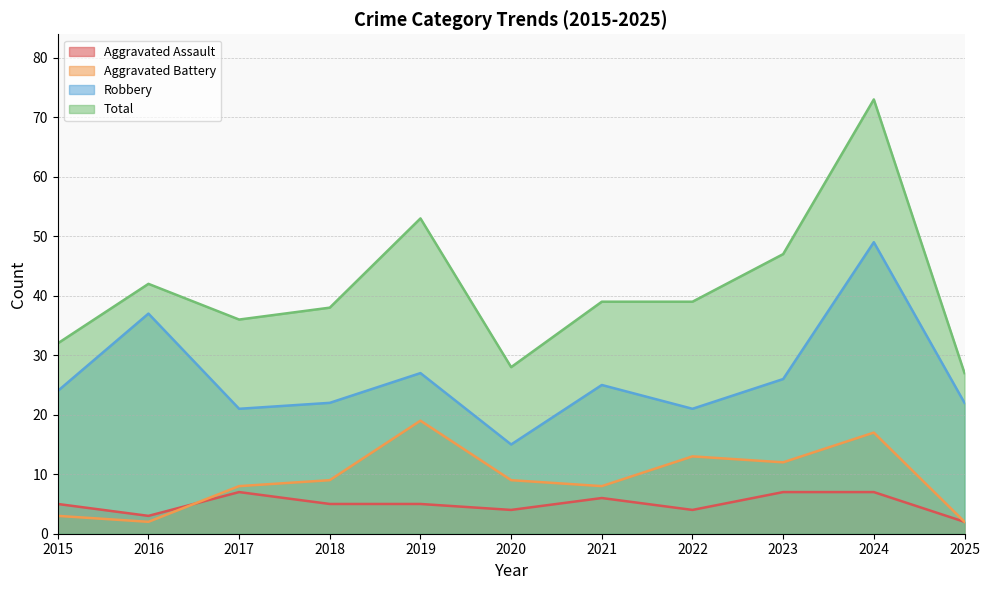

Which category has the lowest value in the Aggravated Assault series?

2025